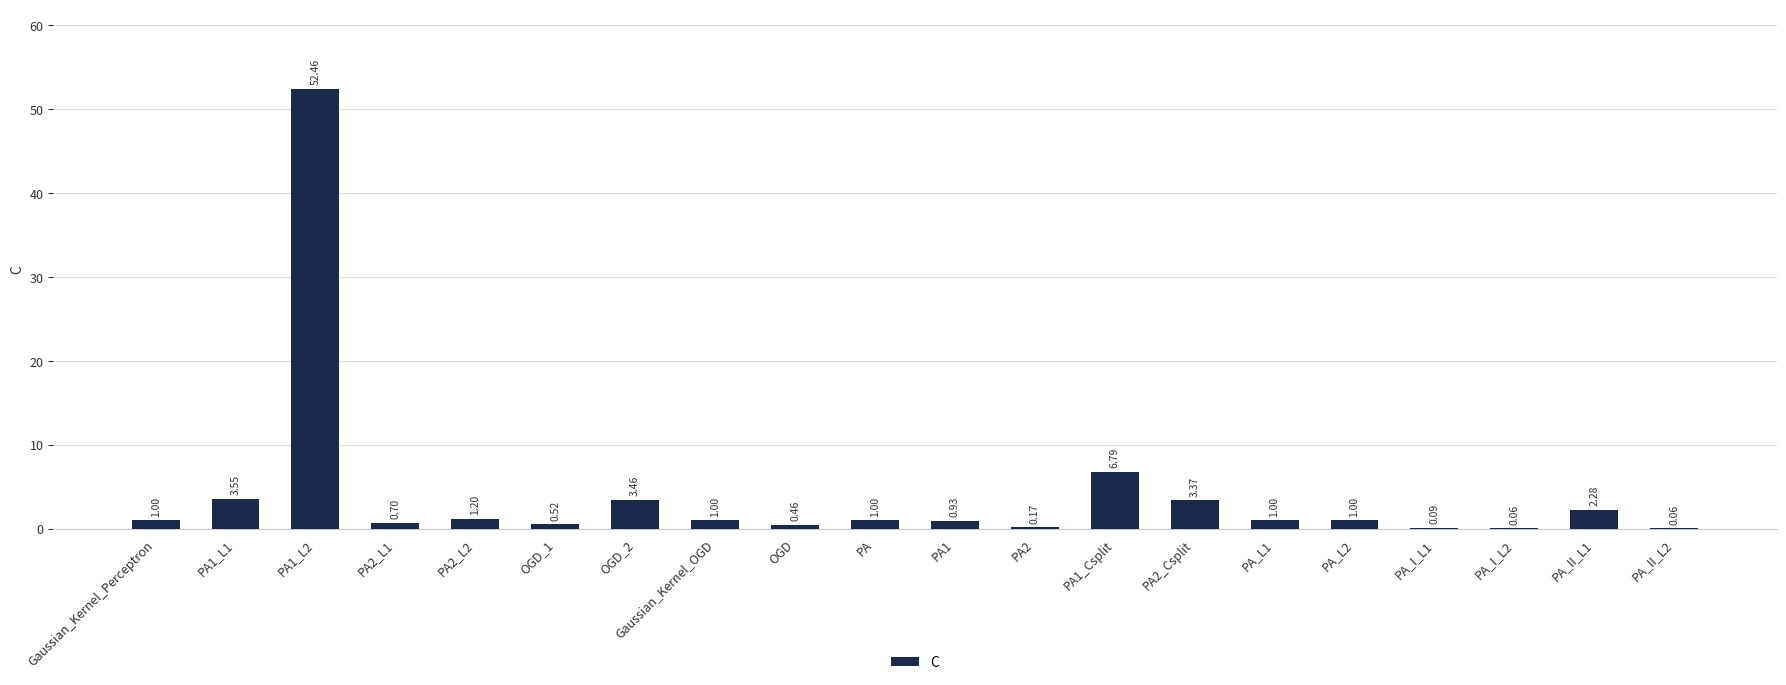

Between PA1 and PA2_L1, which is larger?

PA1